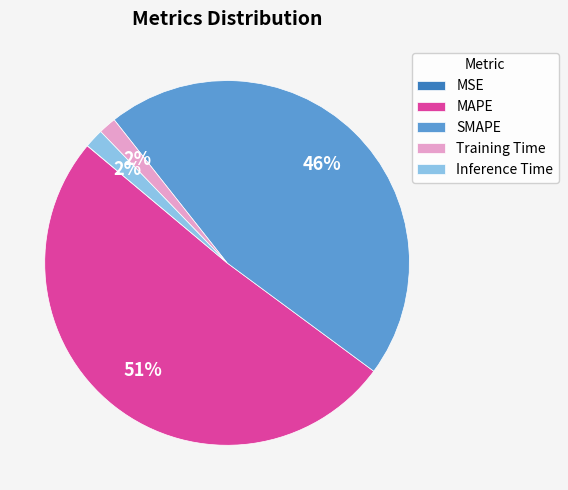

To the nearest percent, what is the average slice percentage?

20%